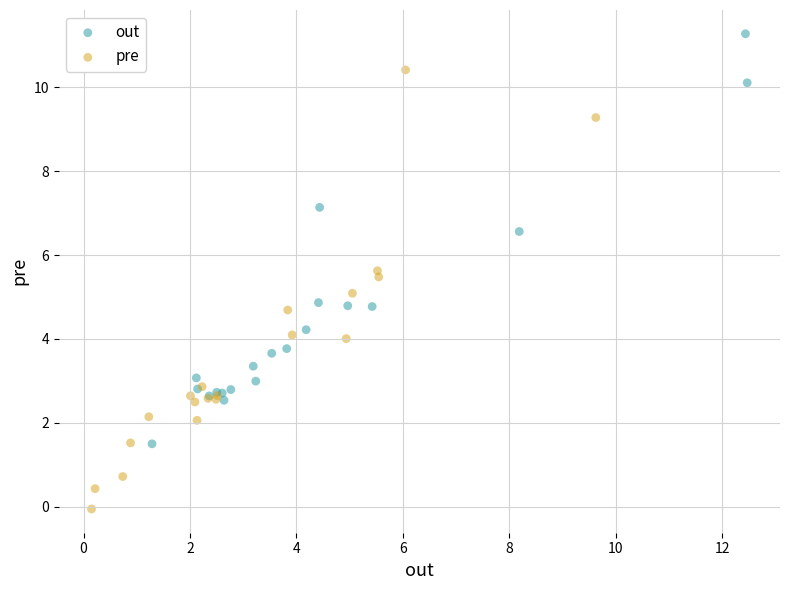

Which series contains the highest Y value?

out